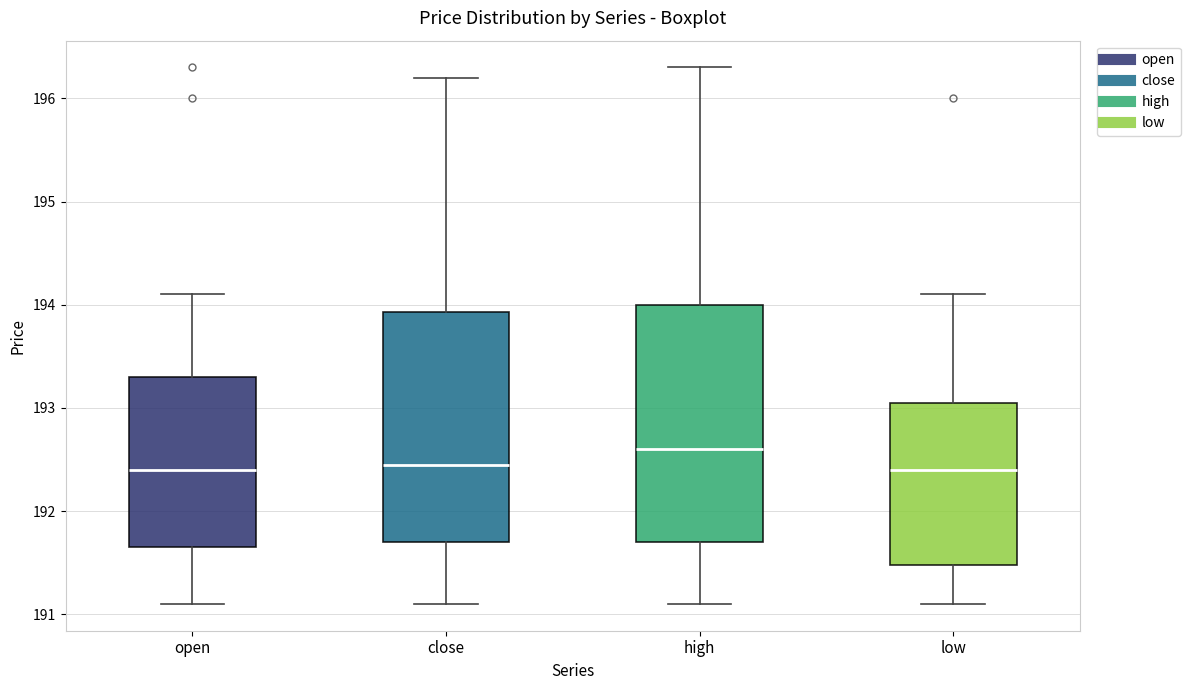

Where is the upper edge of the box for open on the y-axis? The values are not printed on the chart, so give them approximately, as read against the axis.

193.3